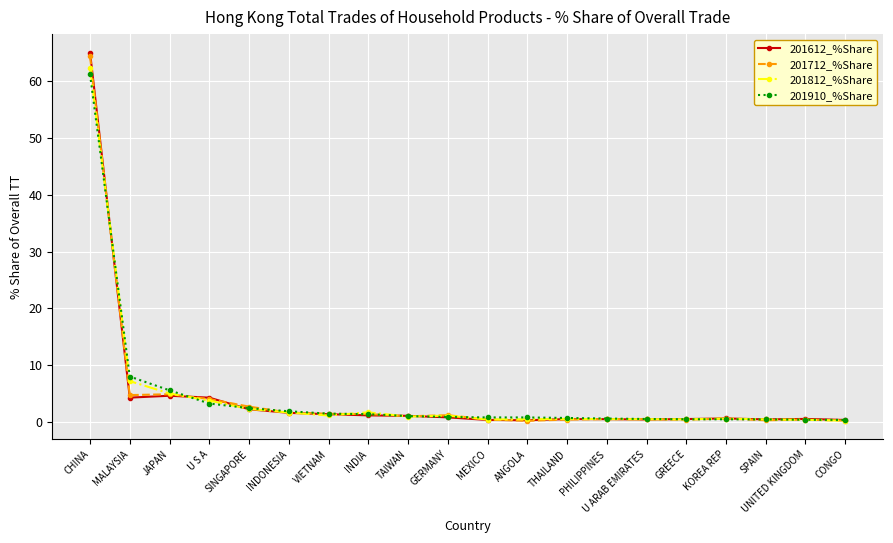

True or false: 201712_%Share and 201812_%Share intersect in this chart.

True